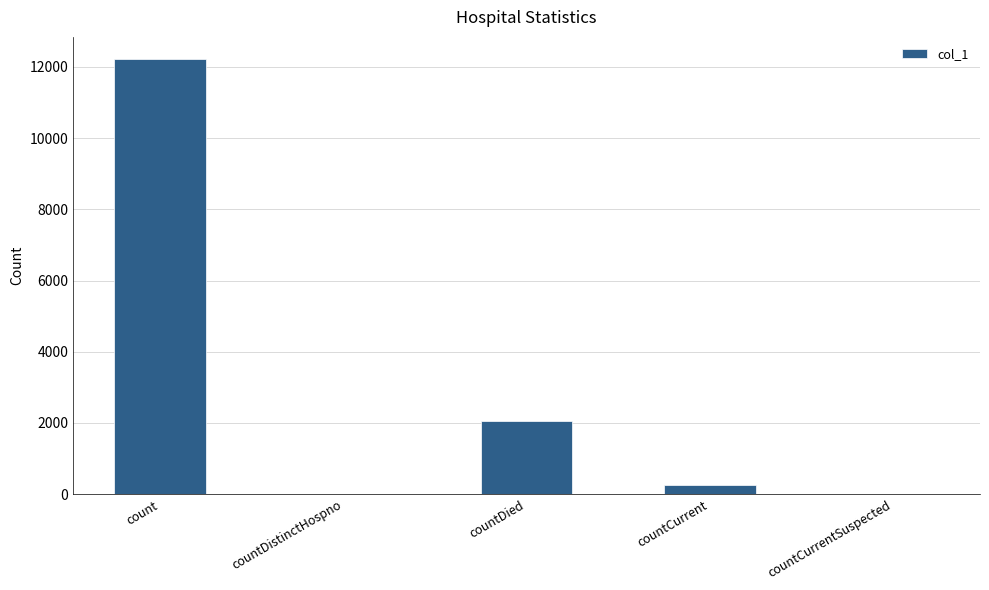

Reading right to left, list all the values displayed in this chart.

countCurrentSuspected=0	countCurrent=259	countDied=2047	countDistinctHospno=0	count=12232